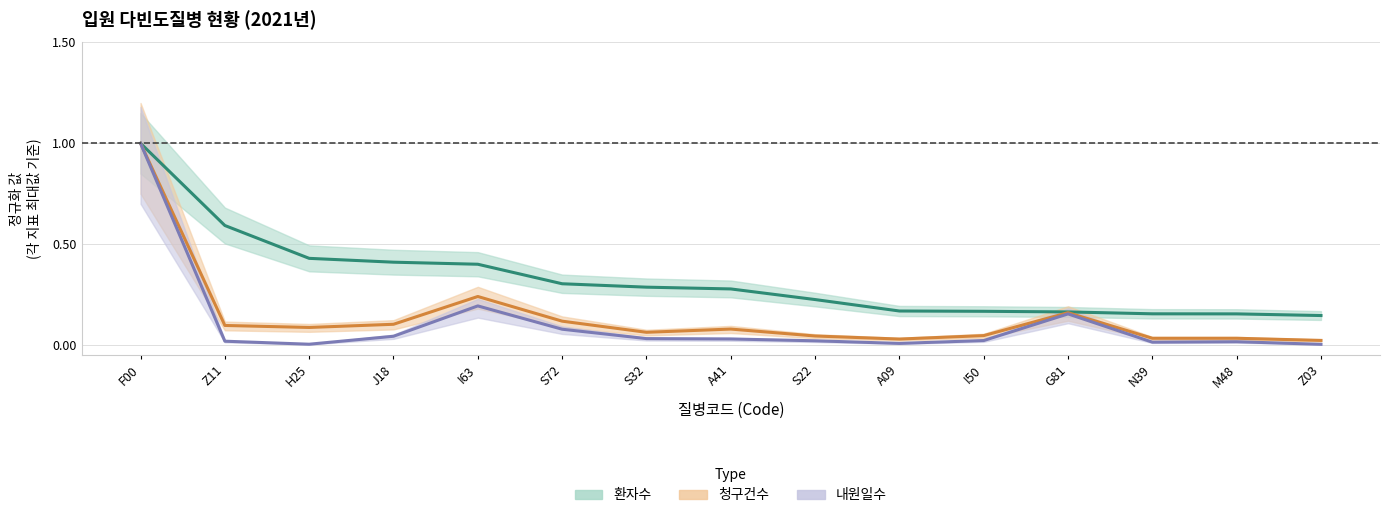

List the labels in order of 환자수 value, smallest first.

Z03, M48, N39, G81, I50, A09, S22, A41, S32, S72, I63, J18, H25, Z11, F00